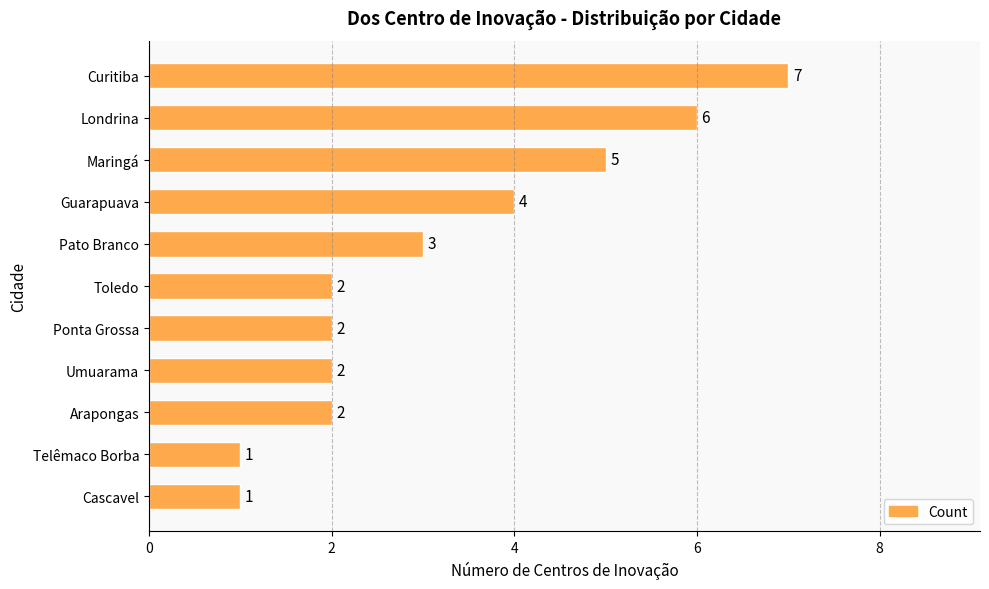

At which label is the value closest to 4?

Guarapuava